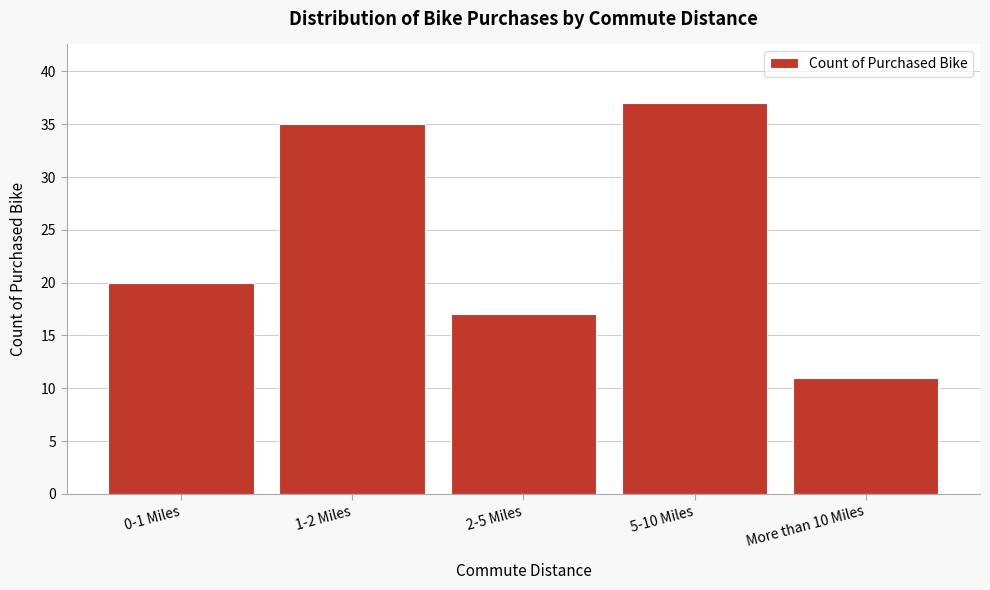

Reading right to left, list all the values displayed in this chart.

11	37	17	35	20